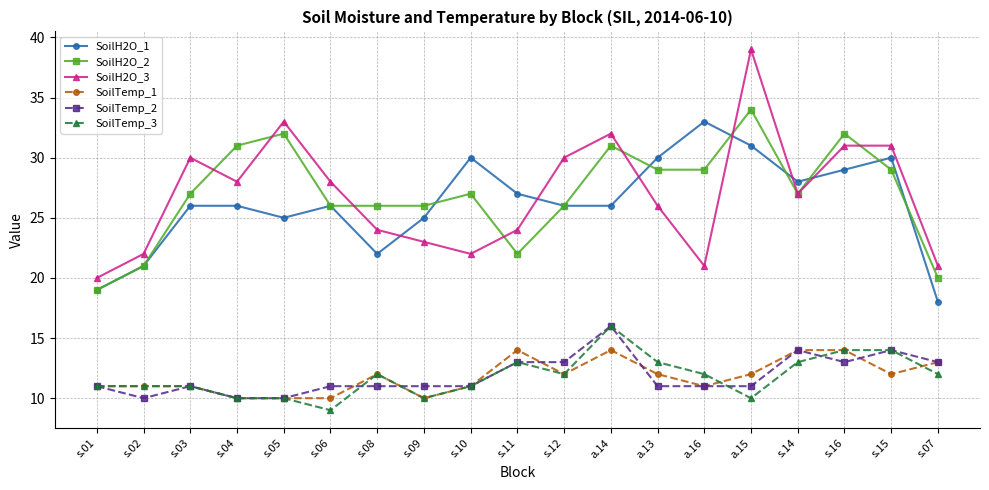

At which label does SoilH2O_3 first exceed 27?

s.03